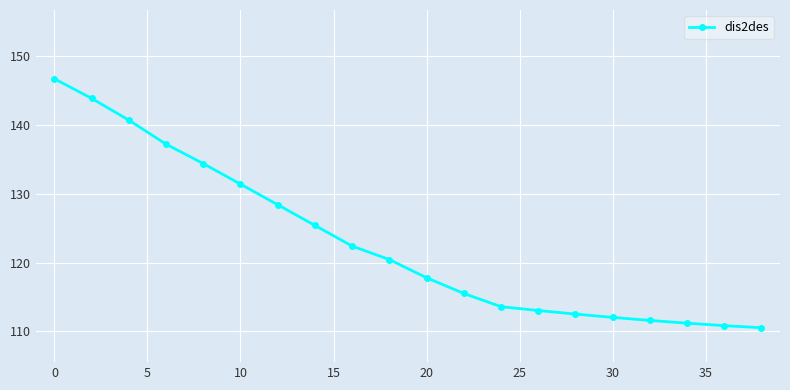

What is the maximum value shown in the chart?

146.7